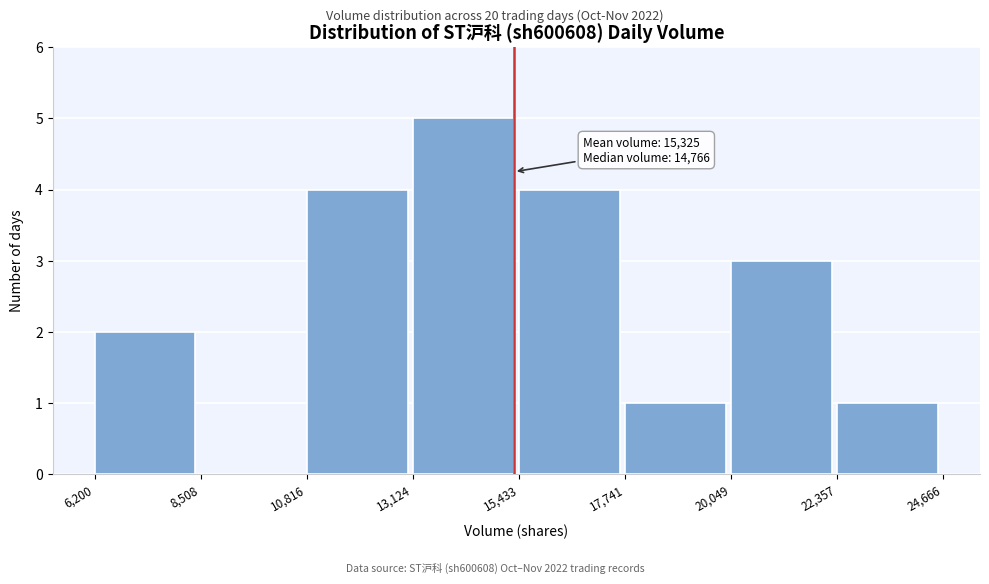

Which range on the x-axis has the tallest bar?

13,124 to 15,433